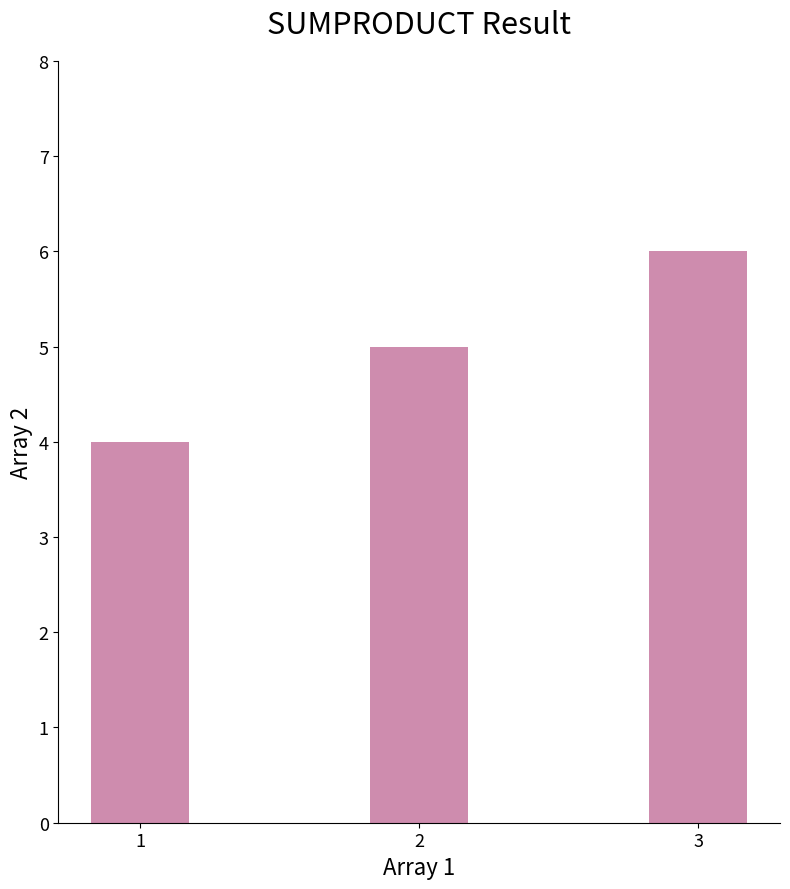

What is the difference between the values at 3 and 2?

1